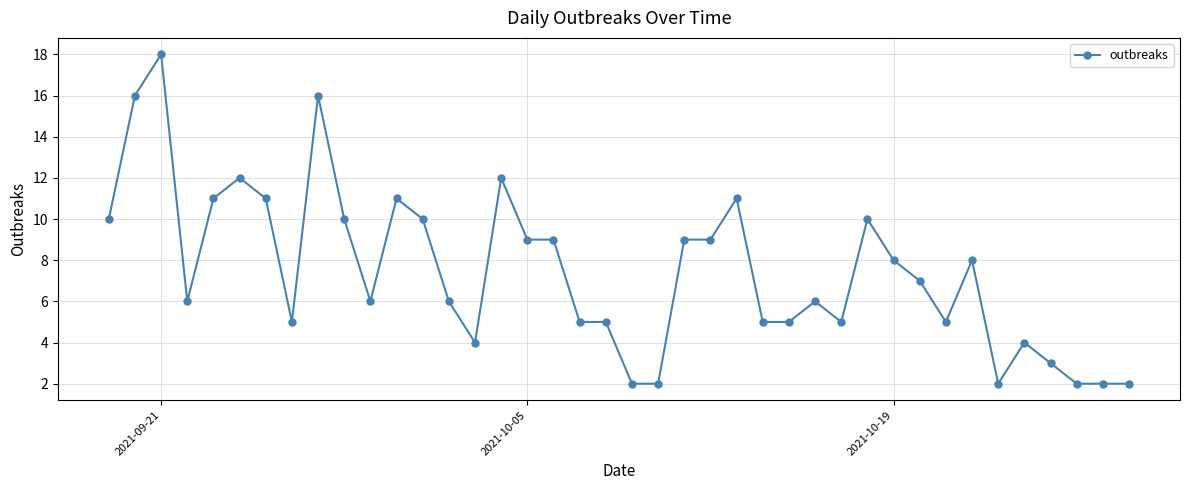

What is the average value?

7